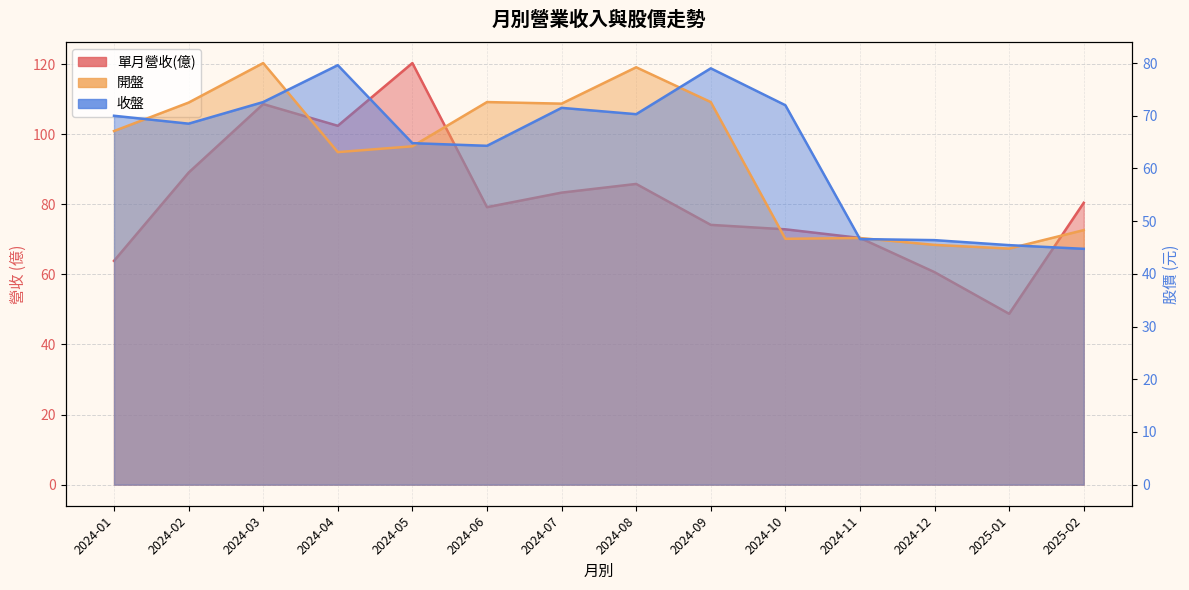

At which label does 收盤 reach its minimum?

2025-02